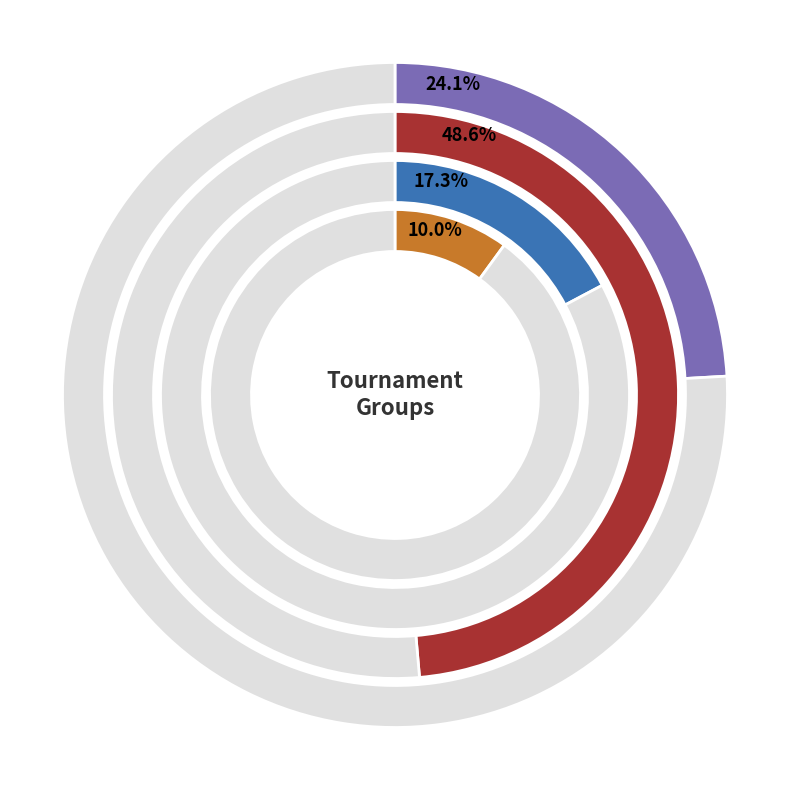

The group_1 slice represents 17% of the pie. True or false?

True